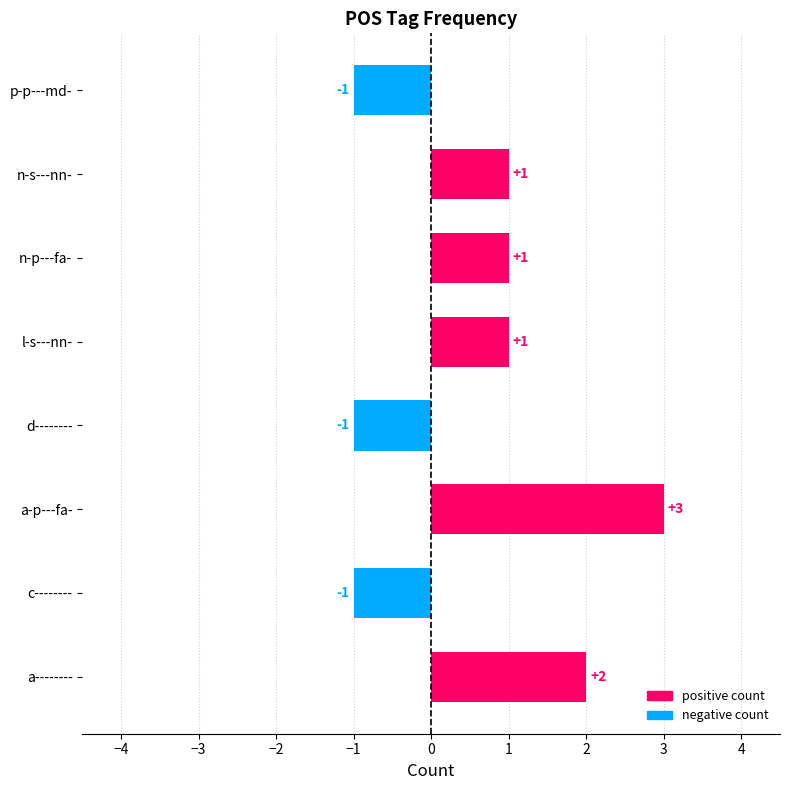

What is the greatest value displayed?

3